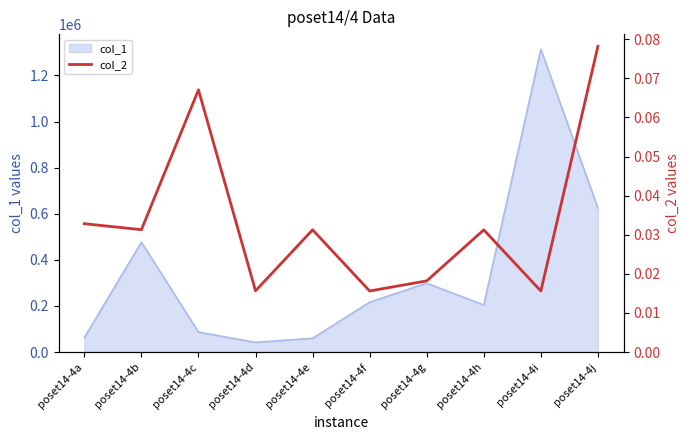

The chart shows a value of 0.0 at poset14-4h. True or false?

False